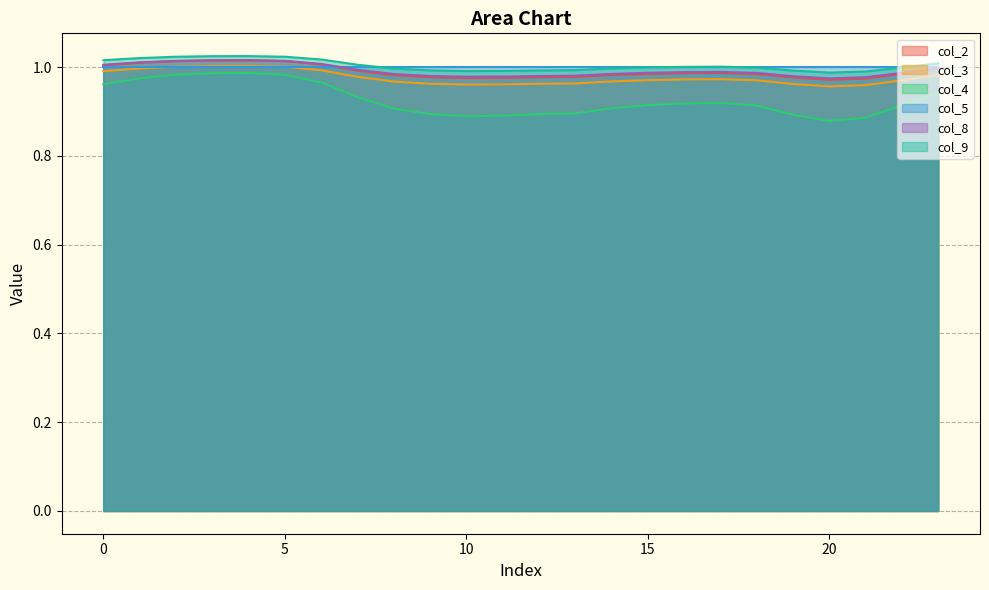

What is the spread (max minus min) of values at 6?

0.1